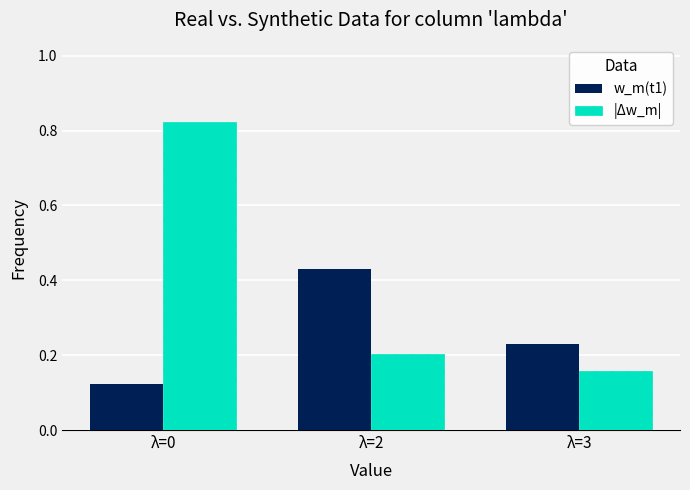

Which series has the widest spread of values?

|Δw_m|